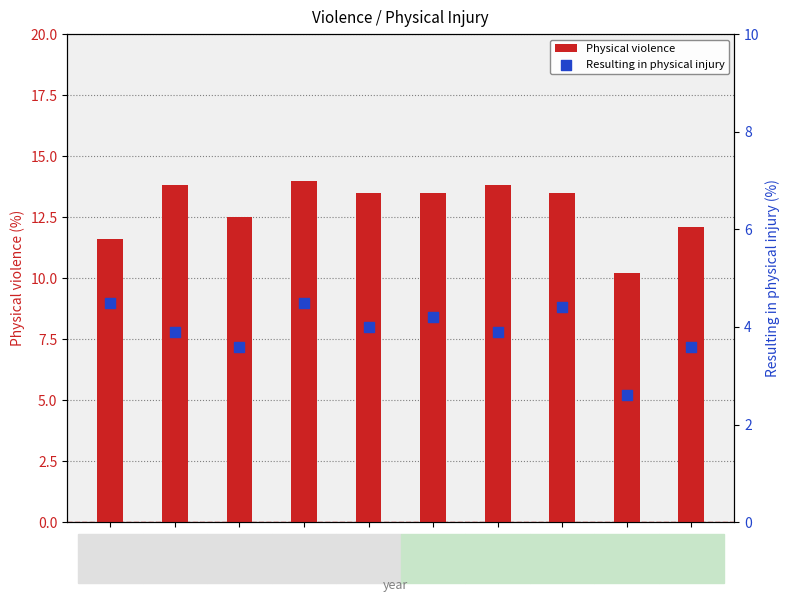

Which series reaches the maximum Y coordinate?

Physical violence